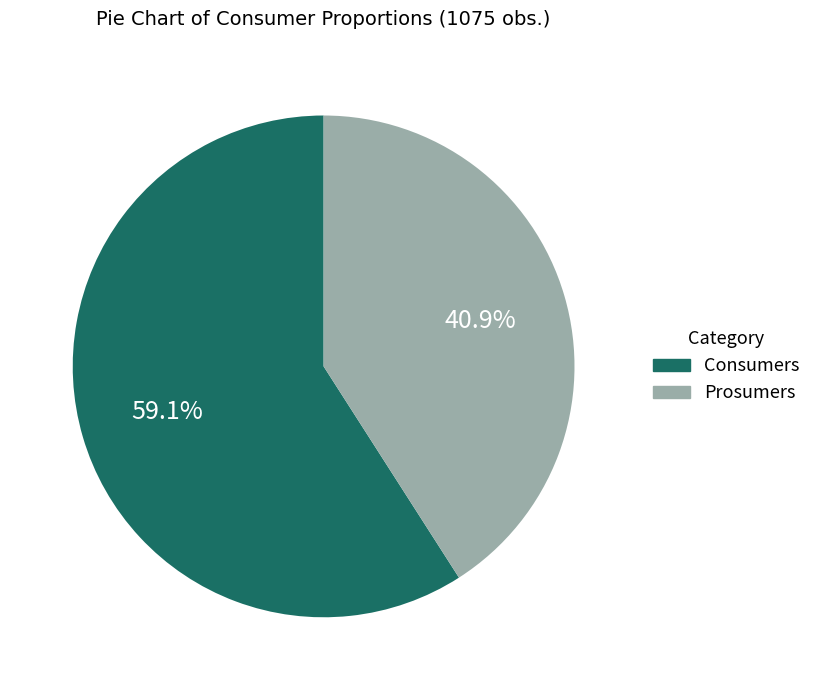

Which slice is the largest?

Consumers